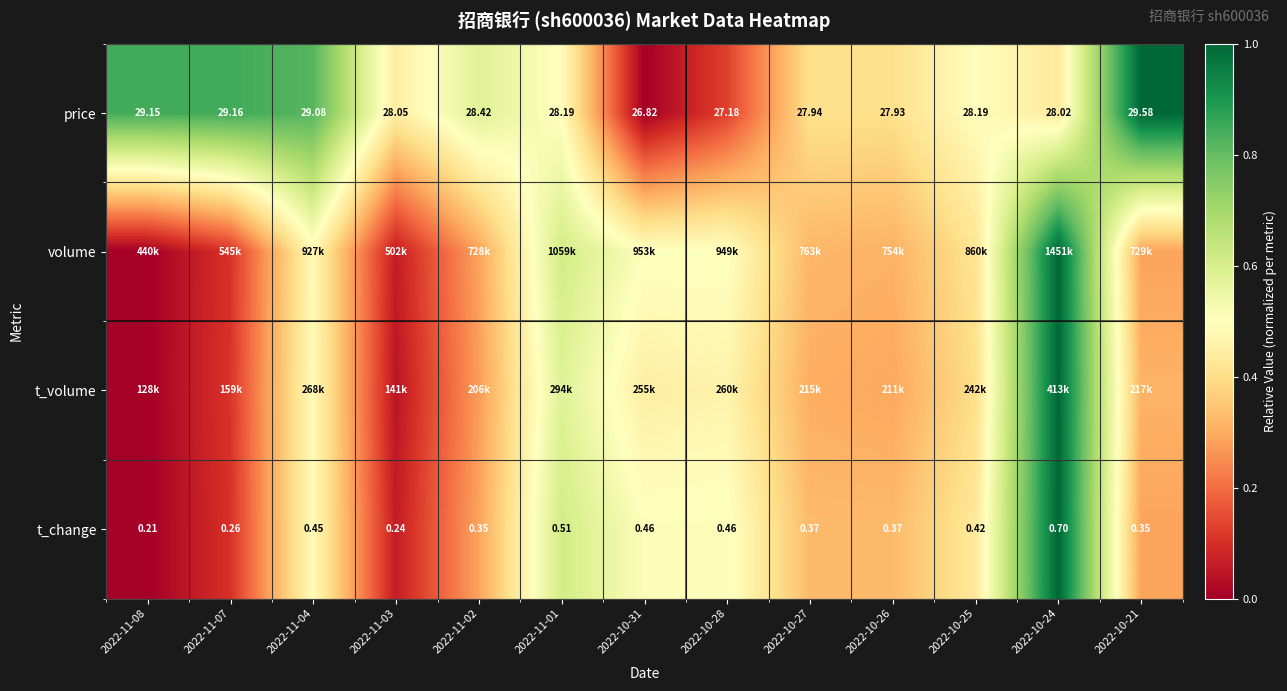

Is the value of t_change at 2022-10-25 greater than the value of price at 2022-11-03?

No